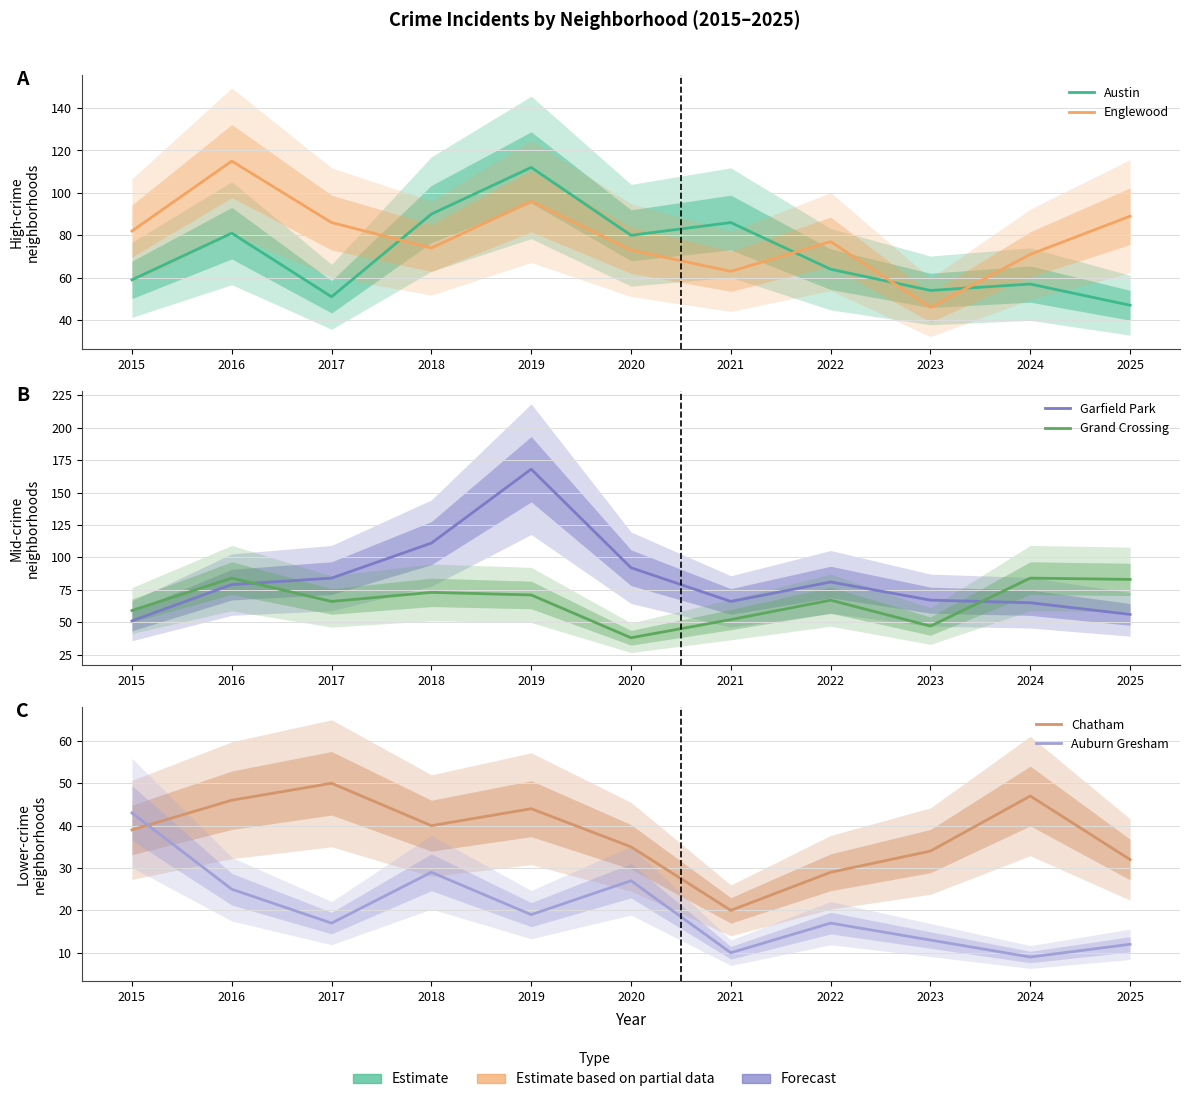

At 2019, list the series in order from smallest to largest.

Auburn Gresham, Chatham, Grand Crossing, Englewood, Austin, Garfield Park